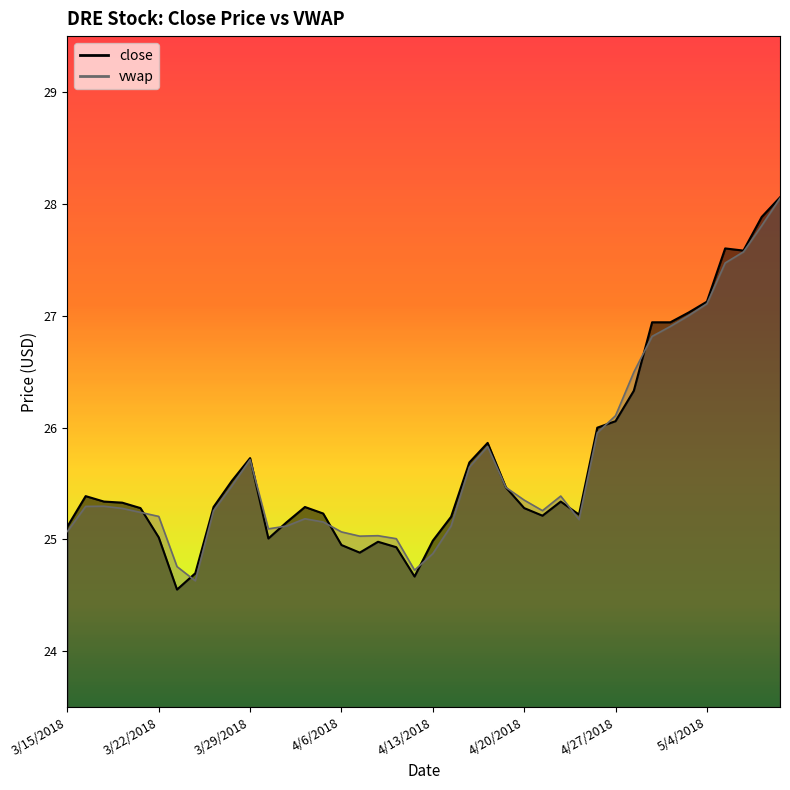

At which category is the sum across all series the highest?

5/10/2018